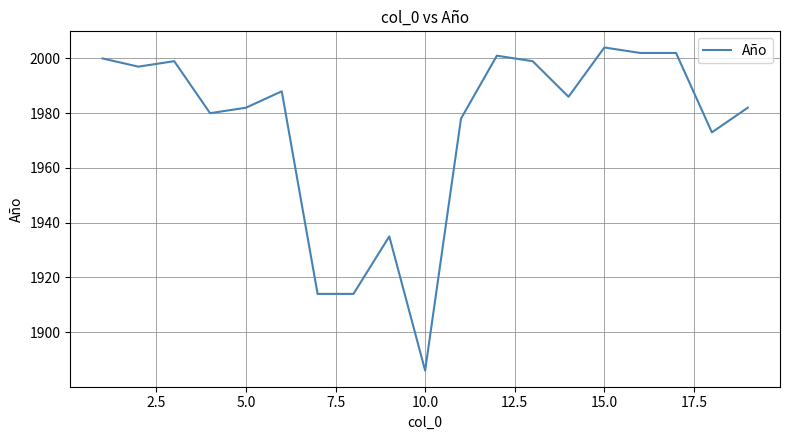

What is the difference between the maximum and minimum values?

118